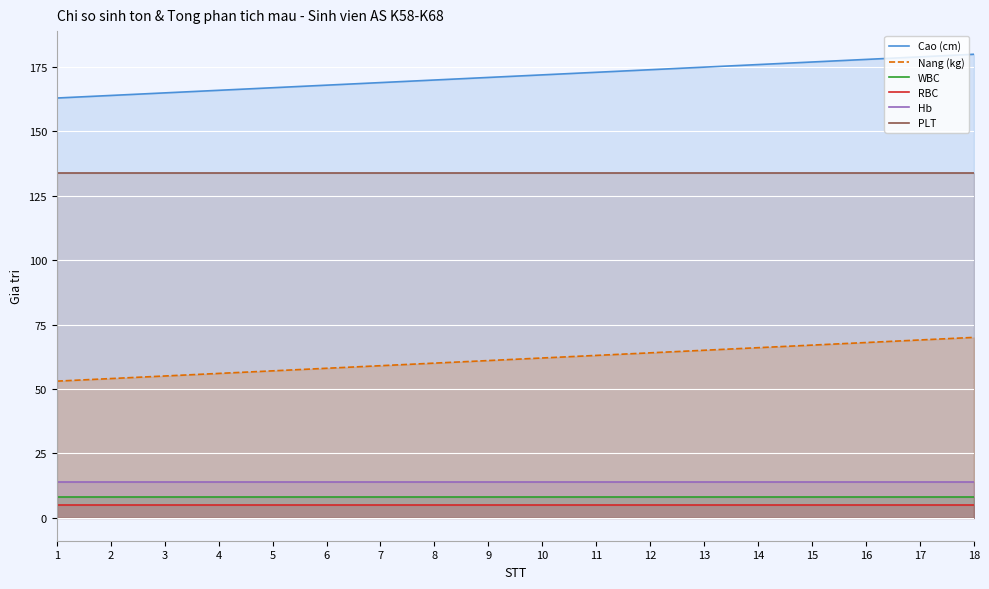

At which category is the sum across all series the highest?

18